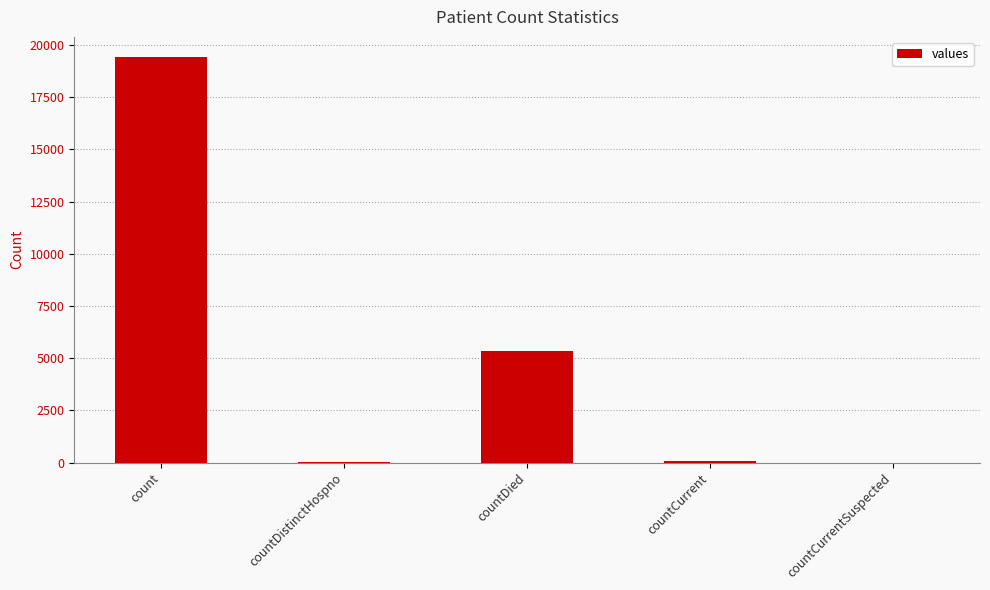

At which label is the value closest to 9710?

countDied